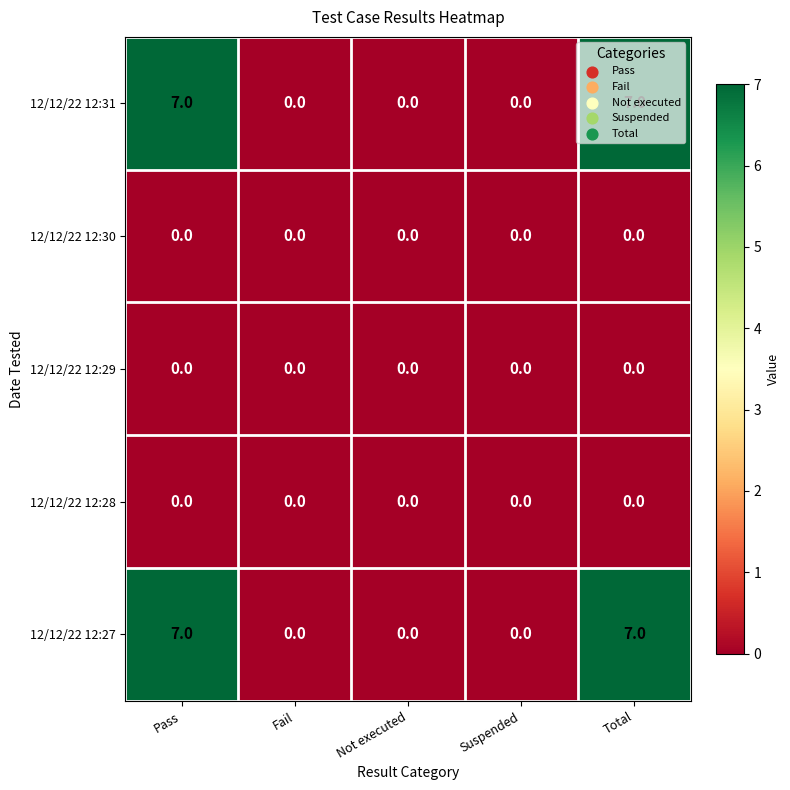

True or false: 12/12/22 12:27 has a value of 0 at Suspended.

True